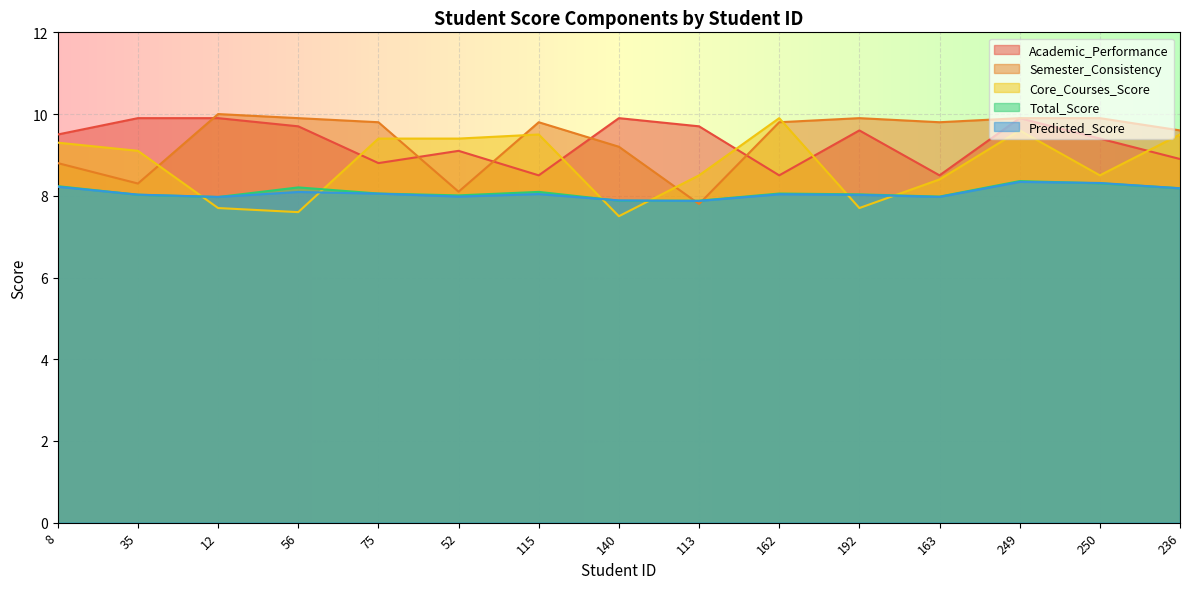

Reading left to right, extract all data points from this chart.

Academic_Performance: 8=9.5	35=9.9	12=9.9	56=9.7	75=8.8	52=9.1	115=8.5	140=9.9	113=9.7	162=8.5	192=9.6	163=8.5	249=9.9	250=9.4	236=8.9
Semester_Consistency: 8=8.8	35=8.3	12=10.0	56=9.9	75=9.8	52=8.1	115=9.8	140=9.2	113=7.8	162=9.8	192=9.9	163=9.8	249=9.9	250=9.9	236=9.6
Core_Courses_Score: 8=9.3	35=9.1	12=7.7	56=7.6	75=9.4	52=9.4	115=9.5	140=7.5	113=8.5	162=9.9	192=7.7	163=8.4	249=9.6	250=8.5	236=9.5
Total_Score: 8=8.2	35=8.0	12=8.0	56=8.2	75=8.1	52=8.0	115=8.1	140=7.9	113=7.9	162=8.1	192=8.0	163=8.0	249=8.4	250=8.3	236=8.2
Predicted_Score: 8=8.2	35=8.0	12=8.0	56=8.1	75=8.1	52=8.0	115=8.0	140=7.9	113=7.9	162=8.0	192=8.0	163=8.0	249=8.3	250=8.3	236=8.2